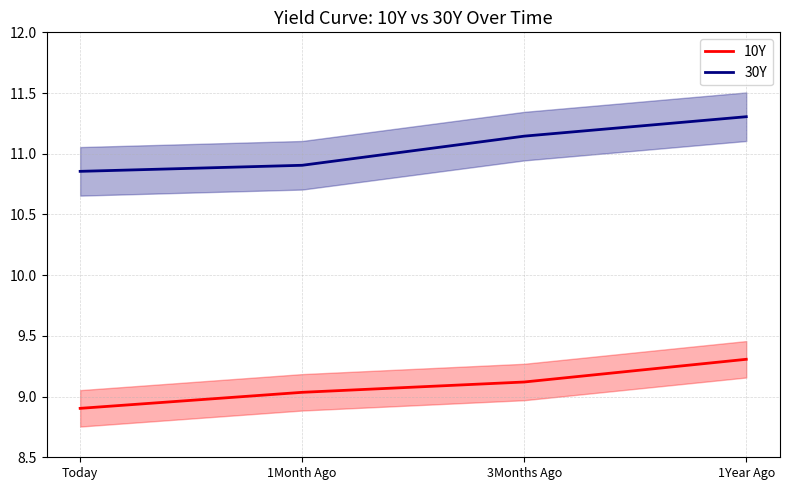

What is the value of the 10Y point at the 2nd from the left?

9.0